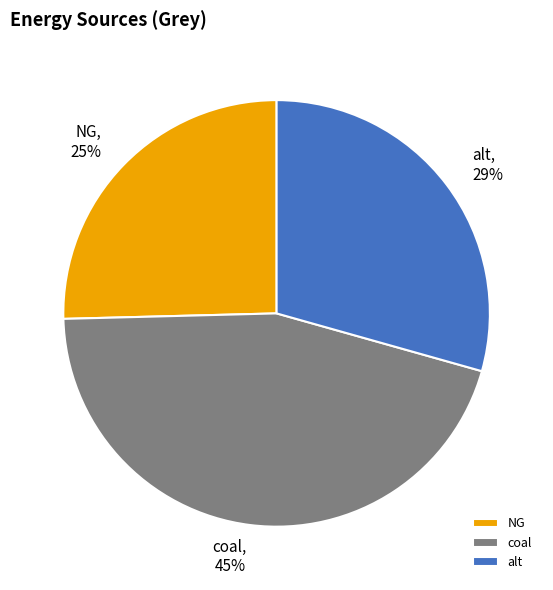

Approximately how many times larger is the value at alt compared to coal?

0.6